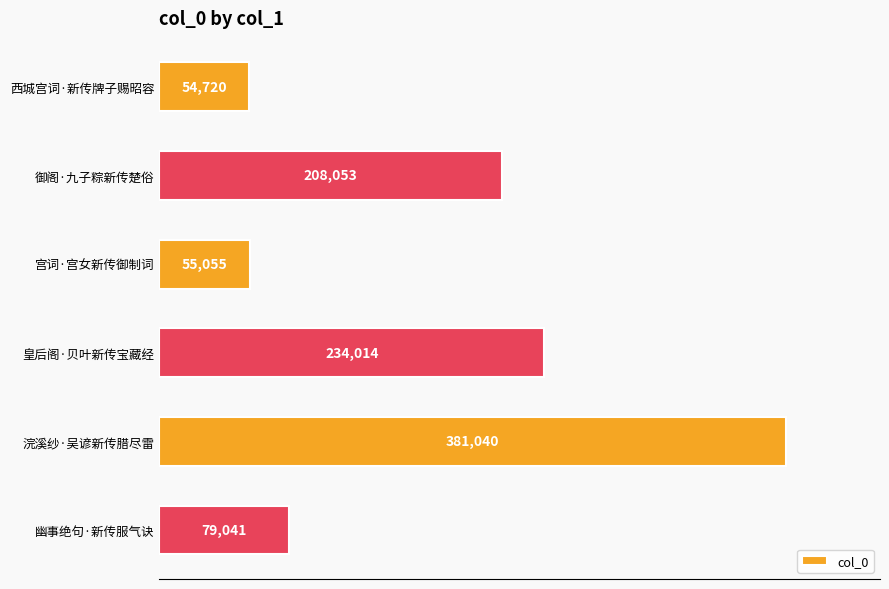

Reading top to bottom, extract all data points from this chart.

西城宫词·新传牌子赐昭容=54720	御阁·九子粽新传楚俗=208053	宫词·宫女新传御制词=55055	皇后阁·贝叶新传宝藏经=234014	浣溪纱·吴谚新传腊尽雷=381040	幽事绝句·新传服气诀=79041